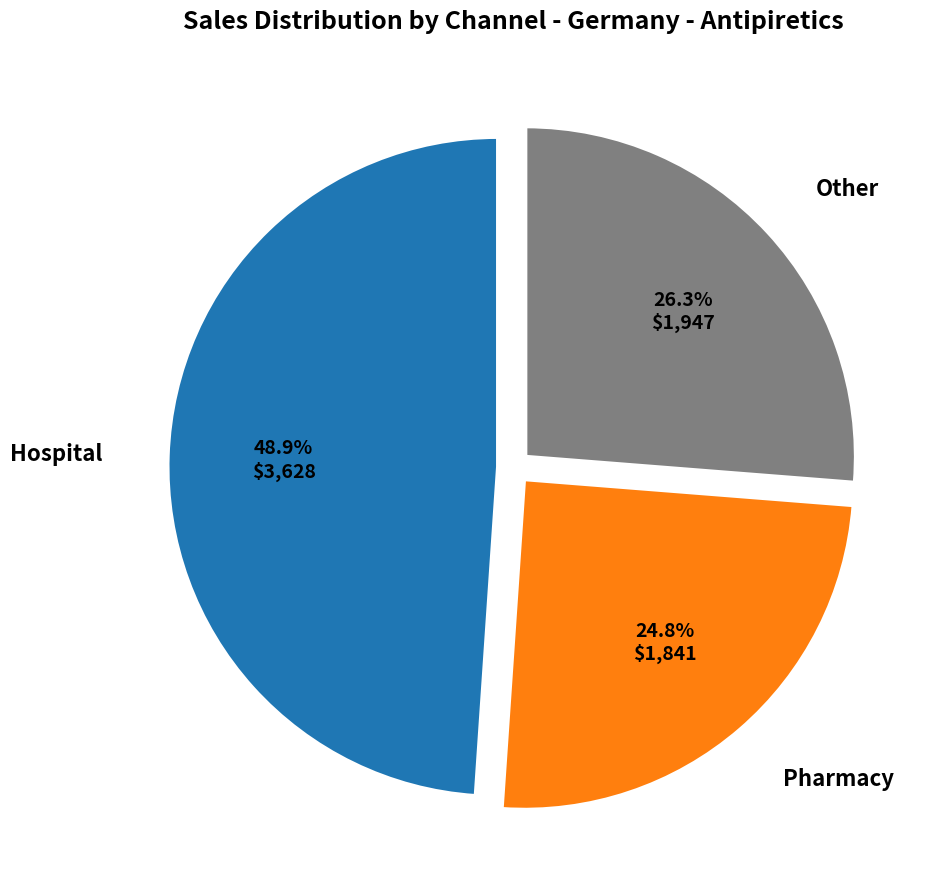

Is there any slice that represents more than half of the pie?

No